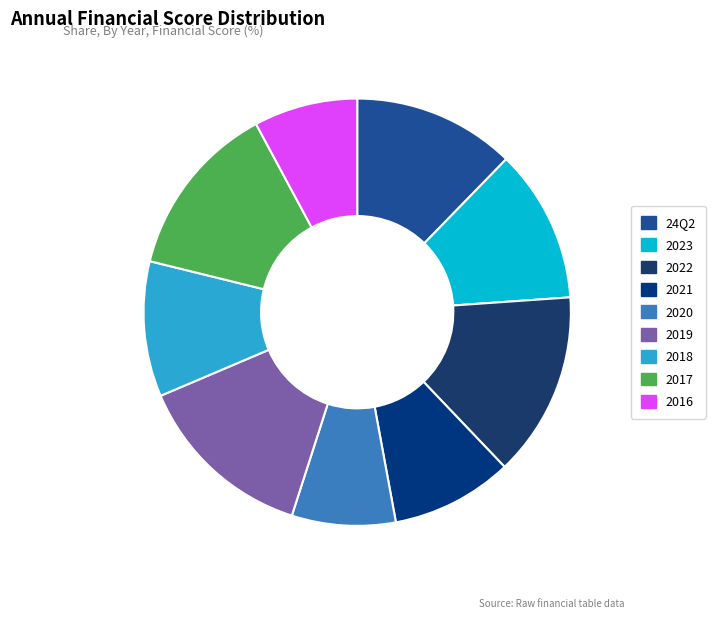

To the nearest percent, what percentage of the pie is 2016?

8%